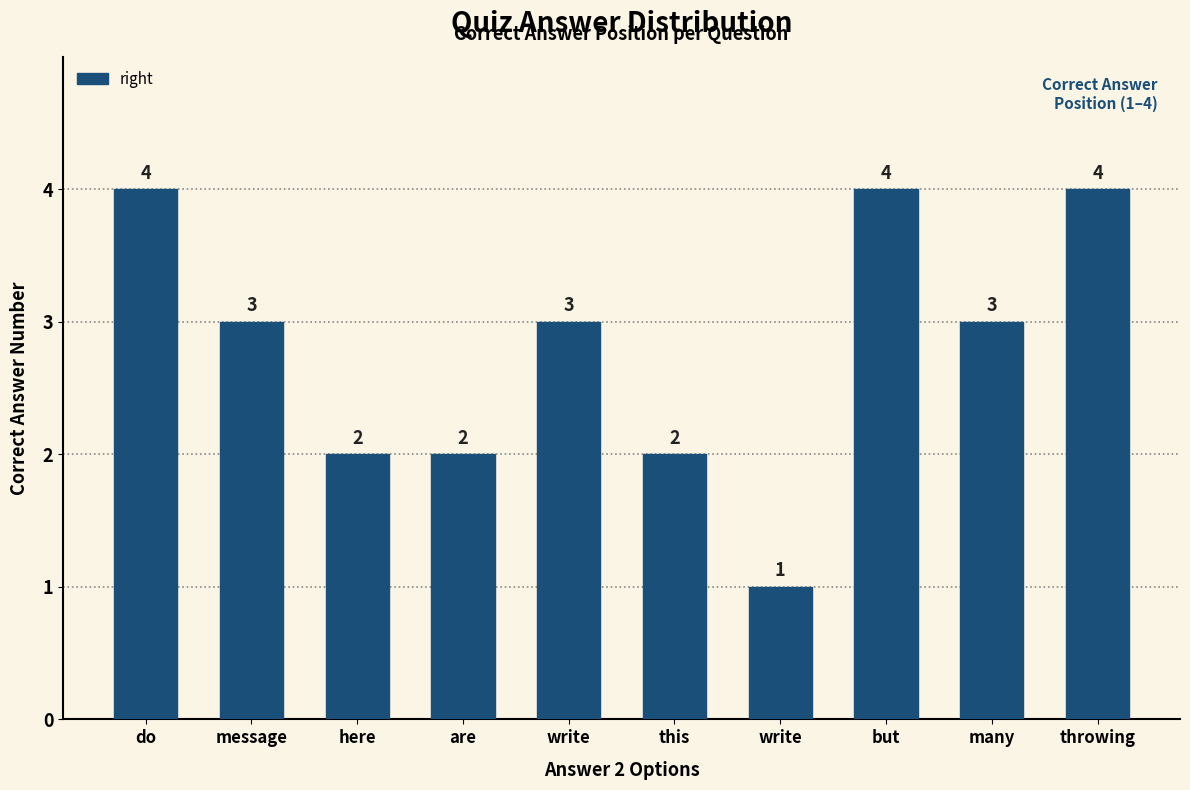

How many bars are there in total?

10